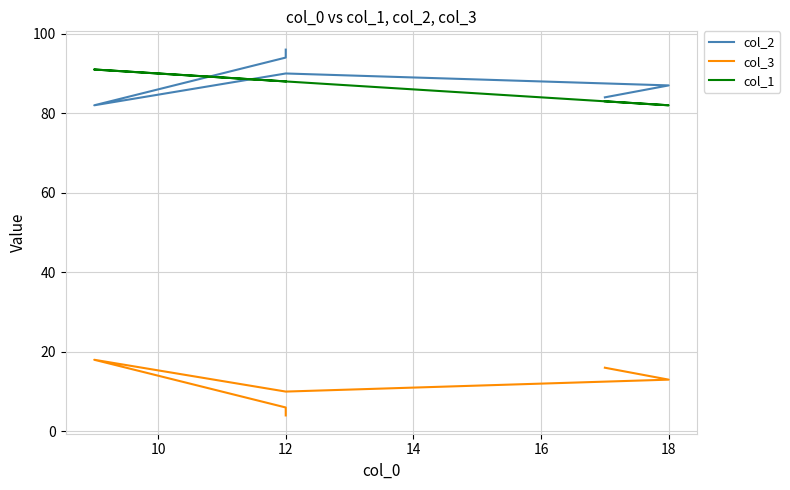

True or false: col_1 has more than 2 interior local peaks.

False